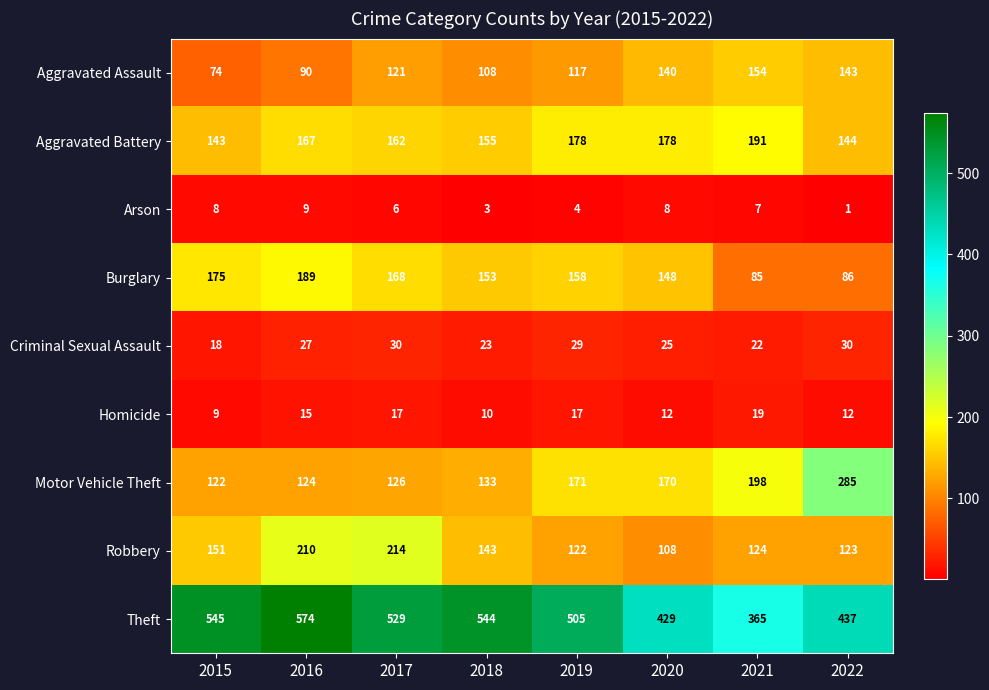

What is the total value across all series at 2019?

1301